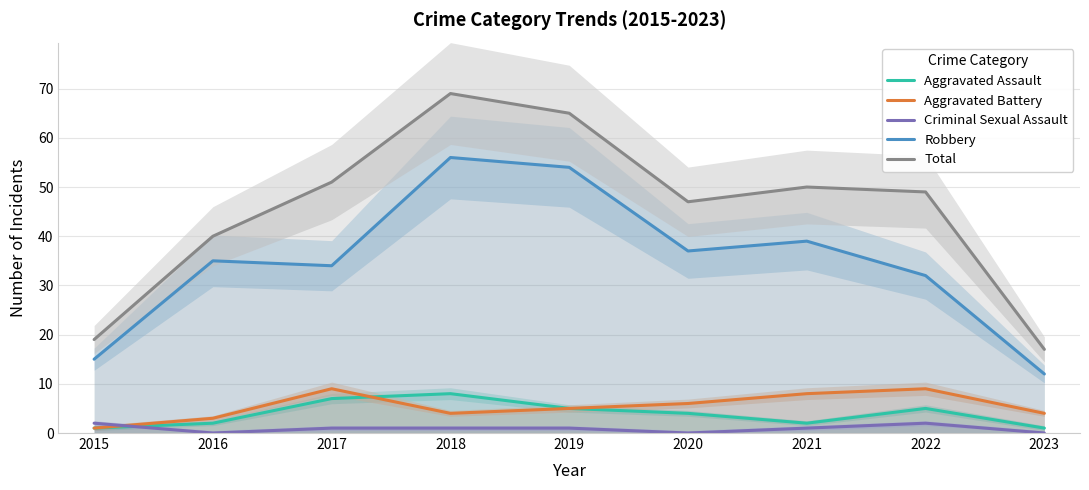

True or false: Robbery and Total intersect in this chart.

False